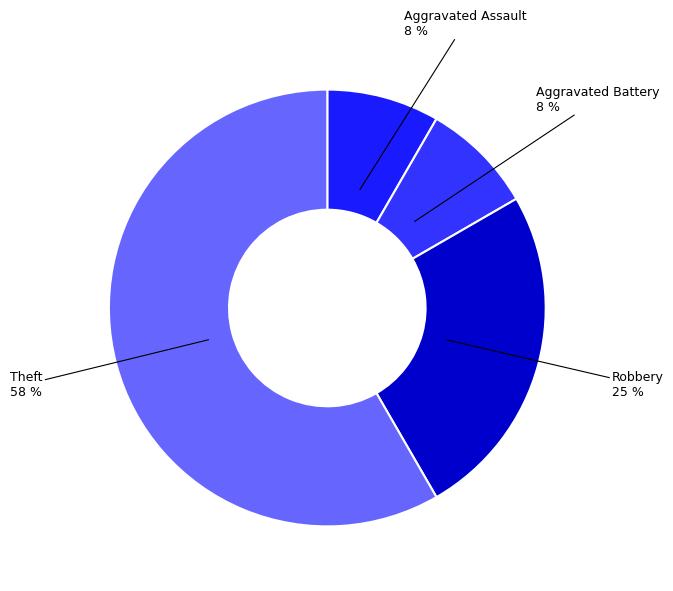

Which slice is the smallest?

Aggravated Assault